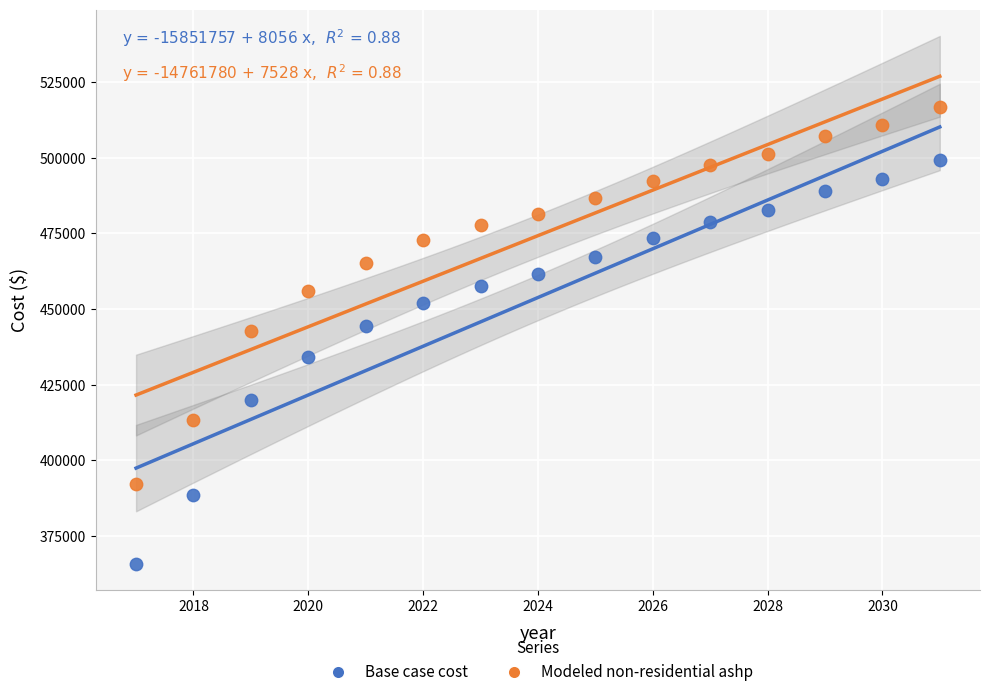

Which series reaches the maximum Y coordinate?

Modeled non-residential ashp